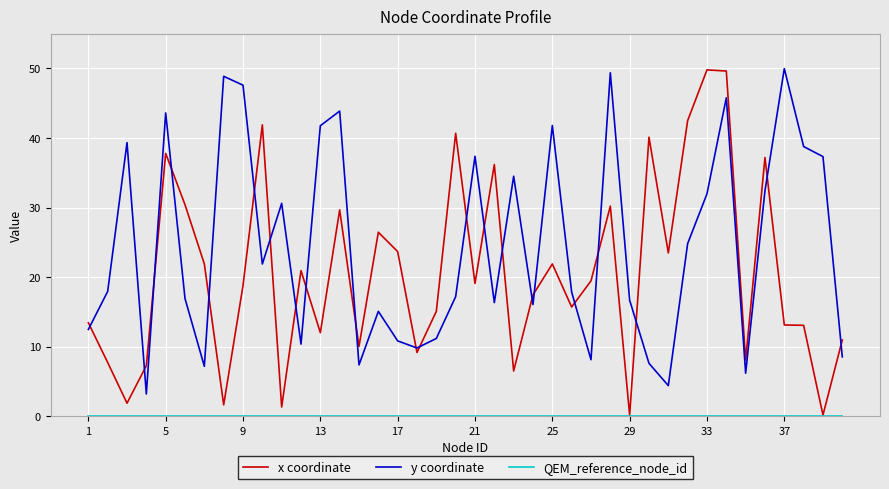

Which series has the largest total across all categories?

y coordinate